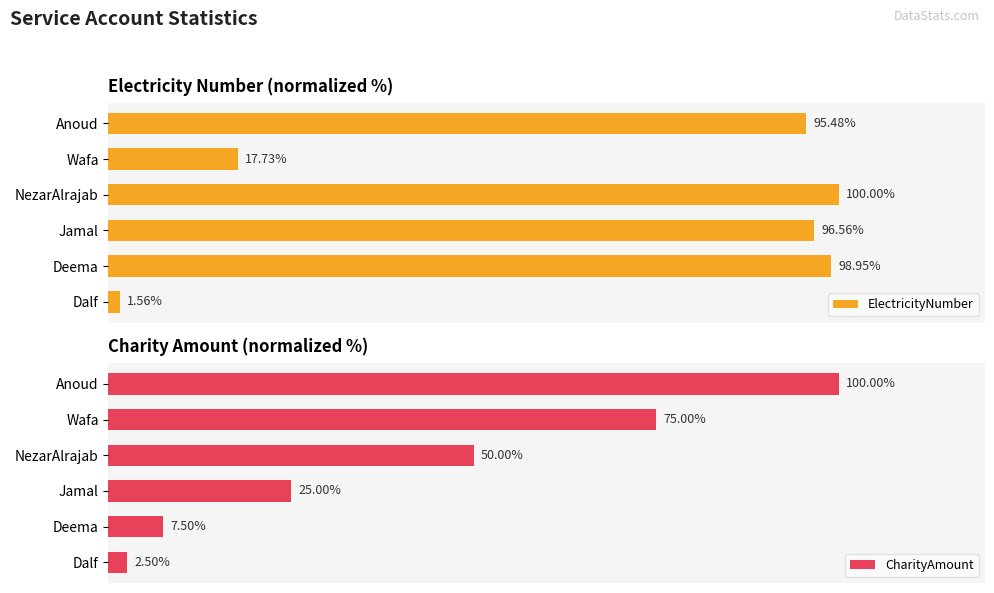

What is the difference between the maximum and second lowest values in the ElectricityNumber series?

82.3